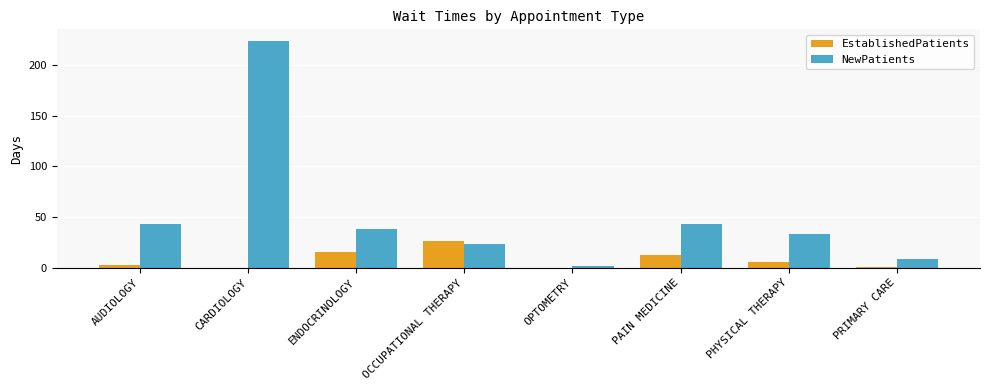

What is the total value across all series at OPTOMETRY?

2.2